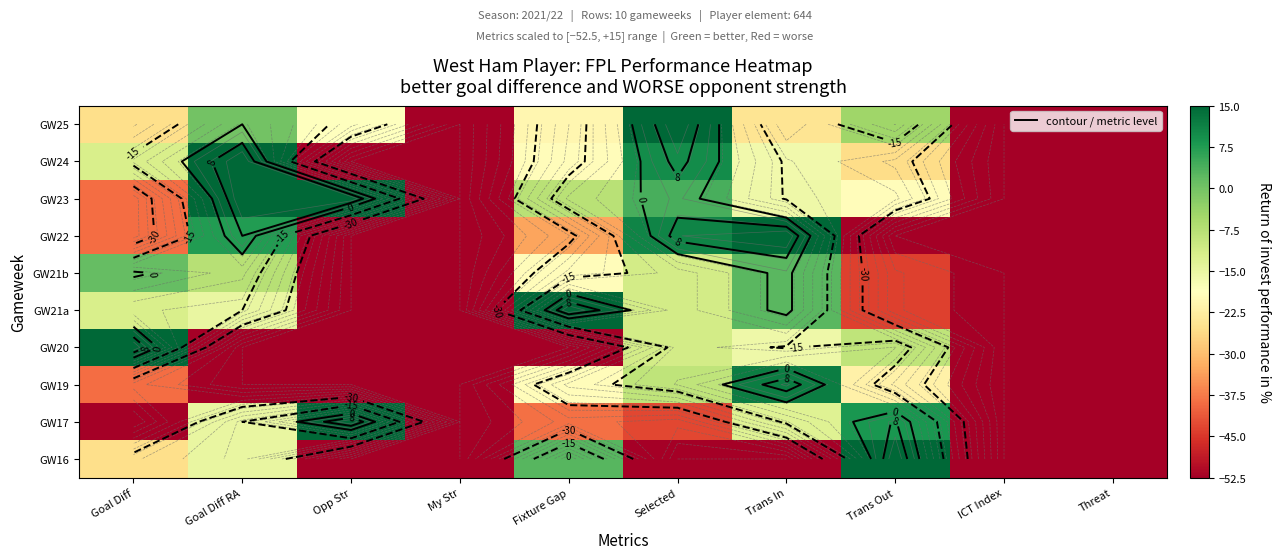

What is the difference between the maximum and minimum values in the GW20 series?

67.5